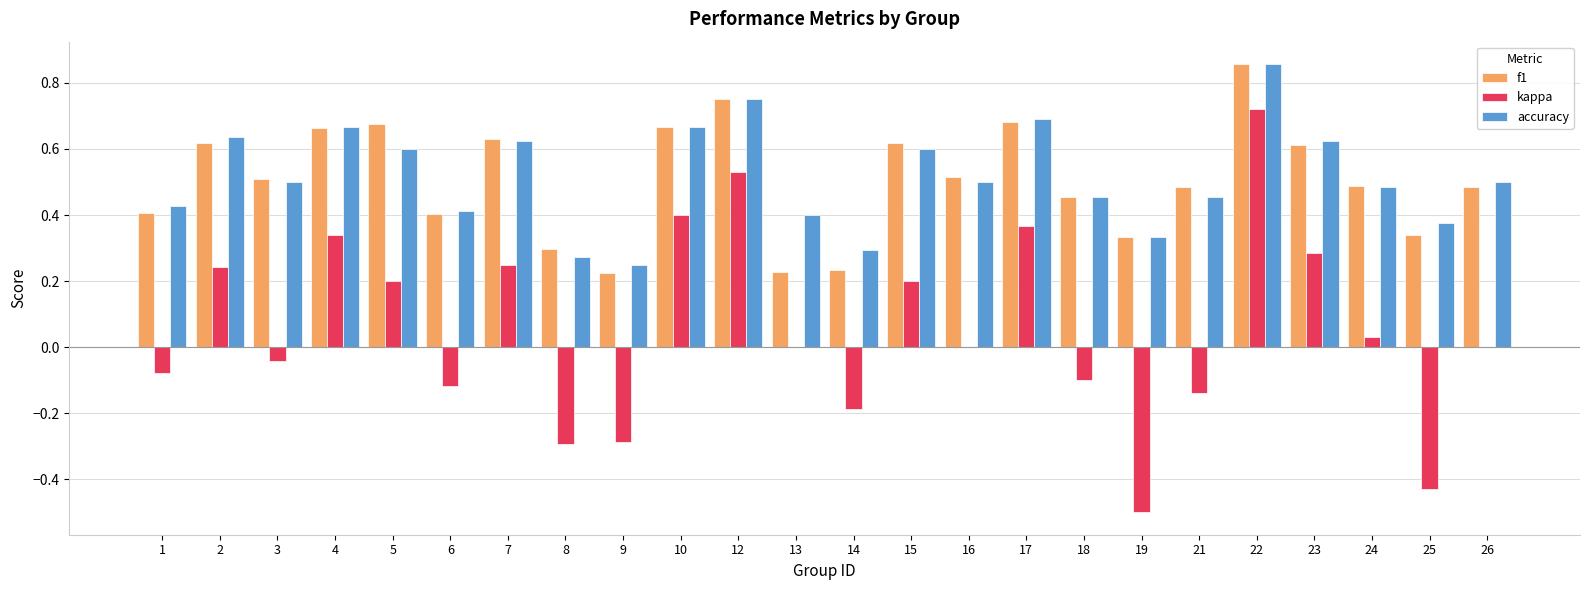

True or false: kappa has a value of 0.0 at 16.

True